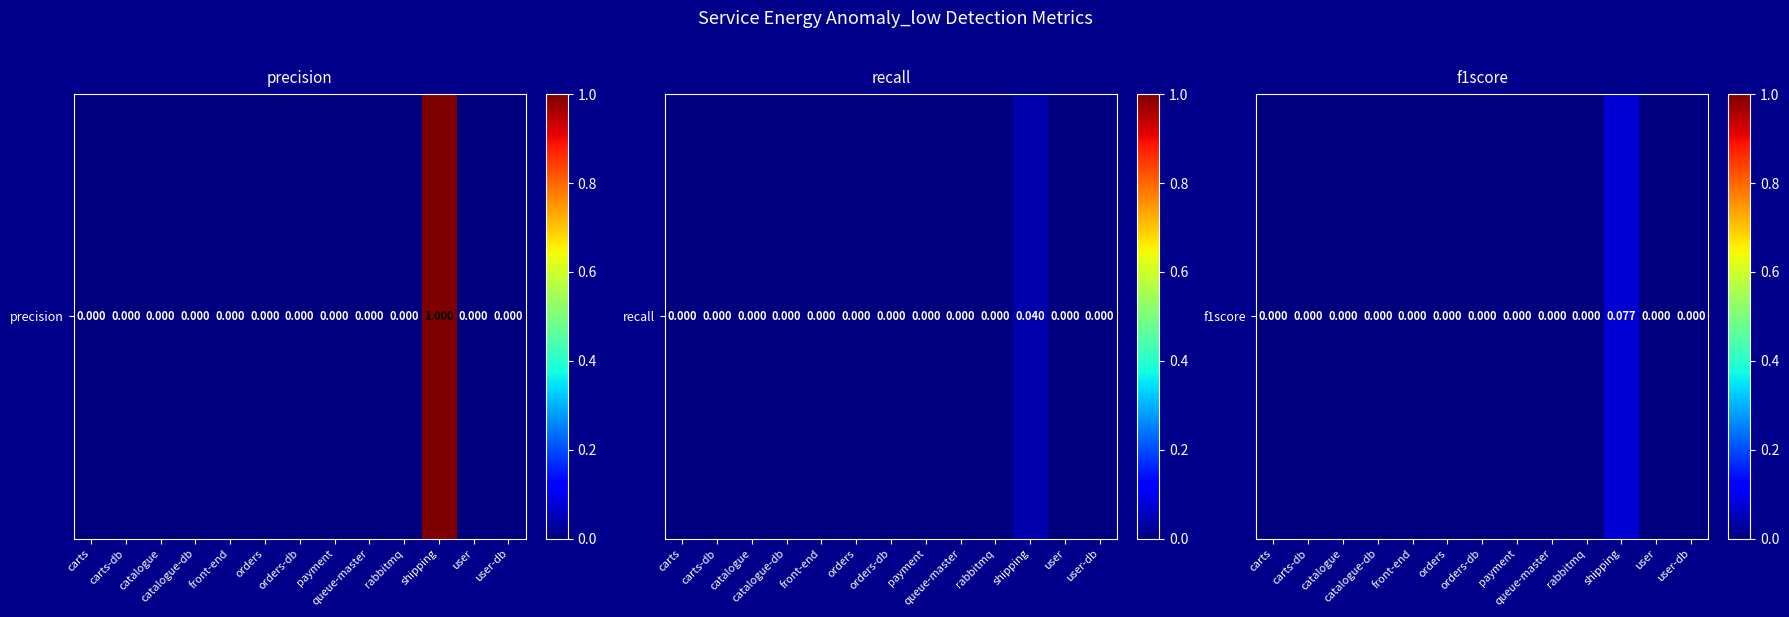

What is the difference between the maximum and minimum values?

0.1